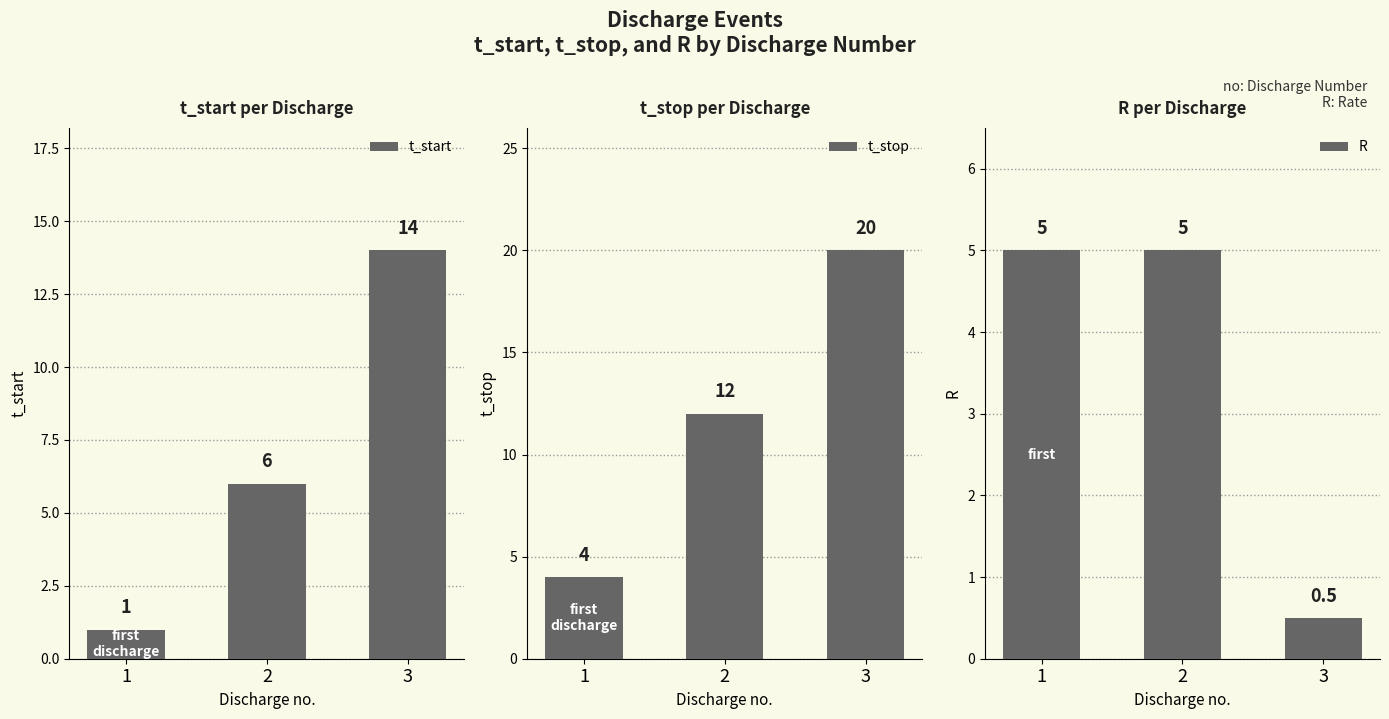

True or false: R has a value of 8.5 at 2.

False